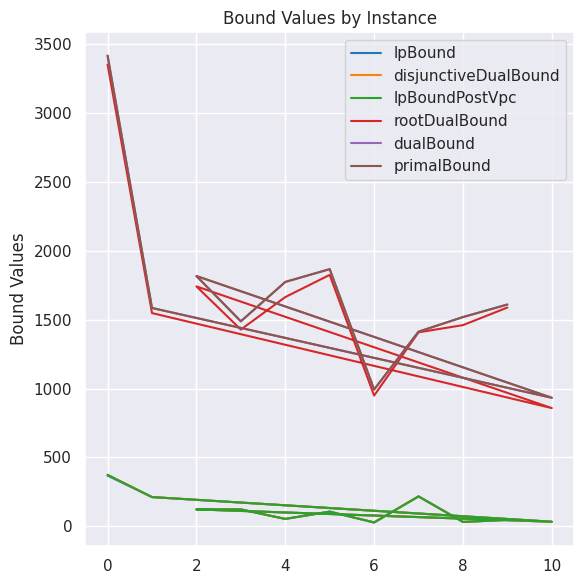

Does the chart have visible grid lines?

Yes